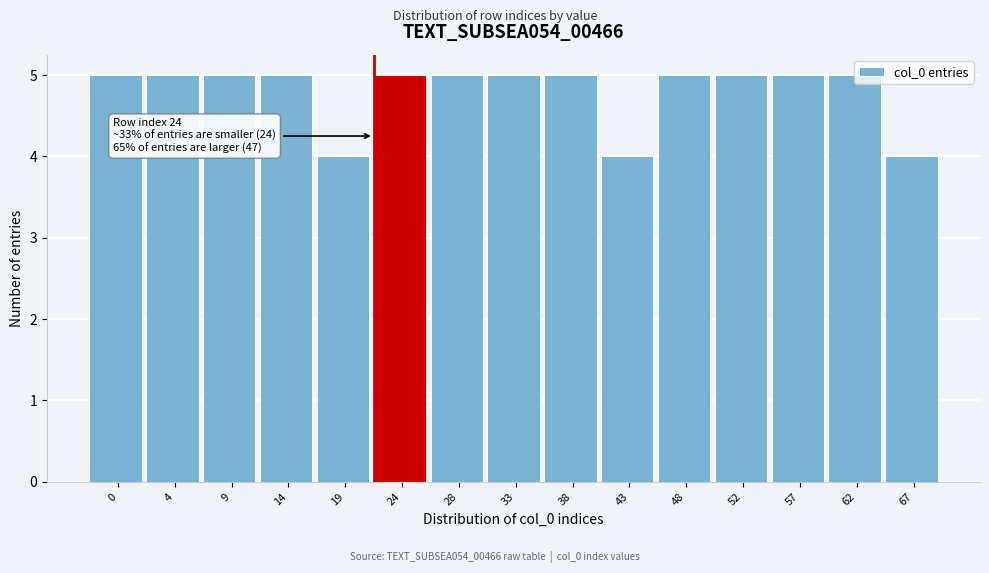

What is the greatest value displayed?

5